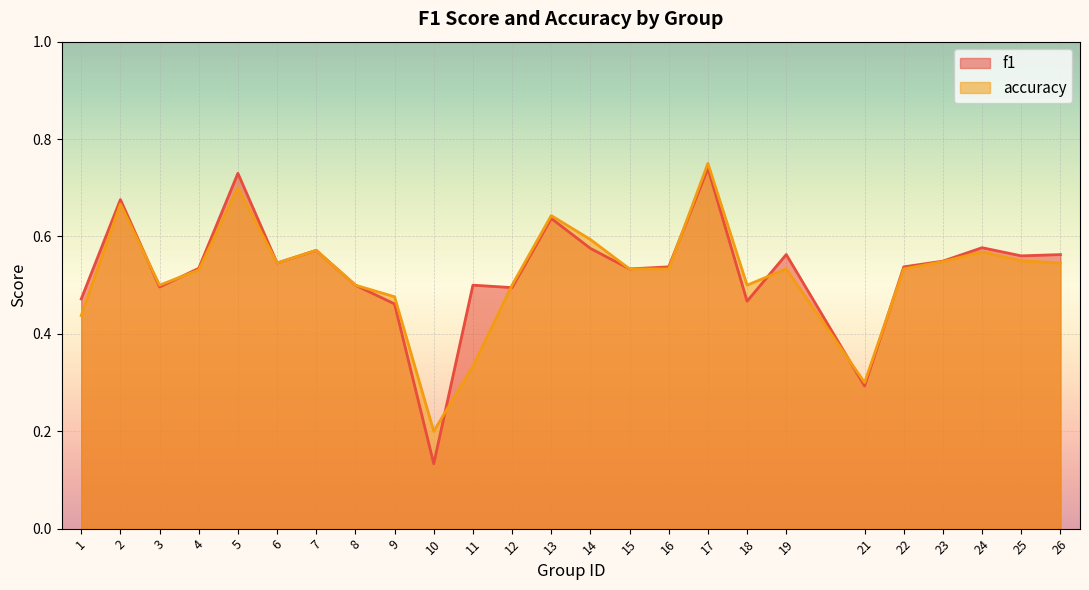

In accuracy, how many points are lower than both neighbors (excluding endpoints)?

5